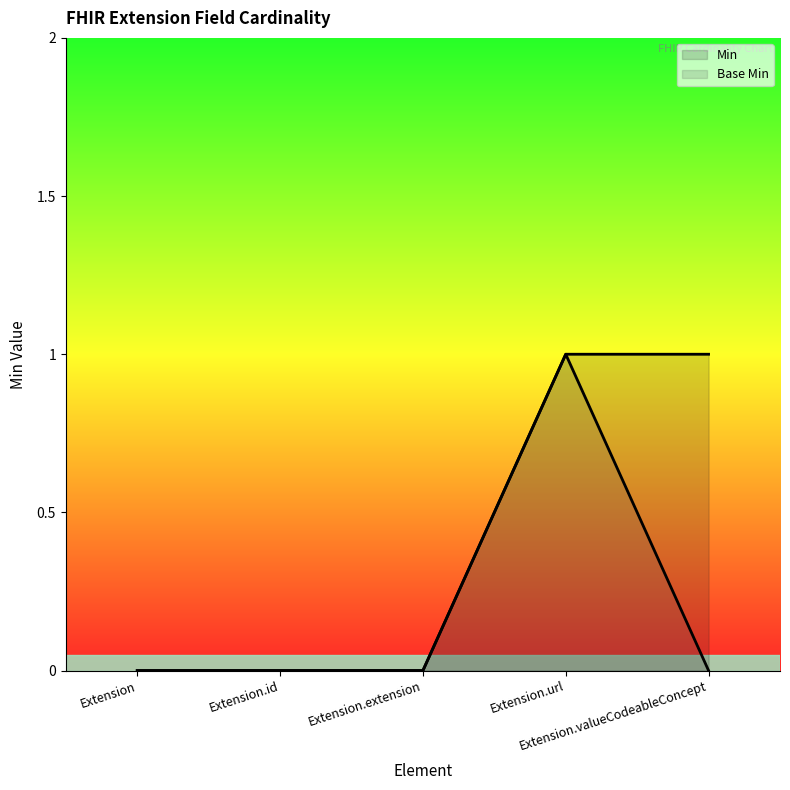

True or false: Base Min and Min intersect in this chart.

False